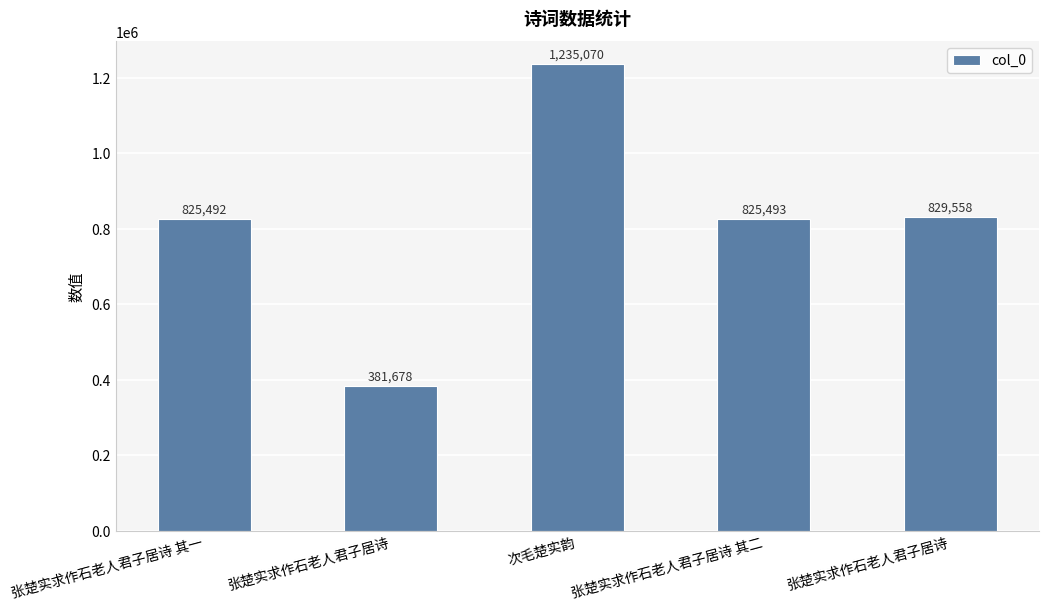

Count the number of data series in this chart.

1